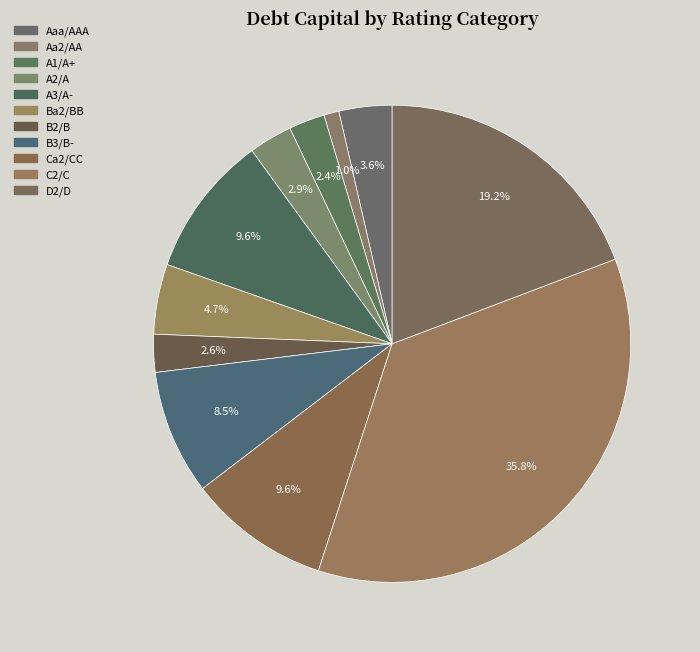

Between B2/B and Ca2/CC, which is larger?

Ca2/CC